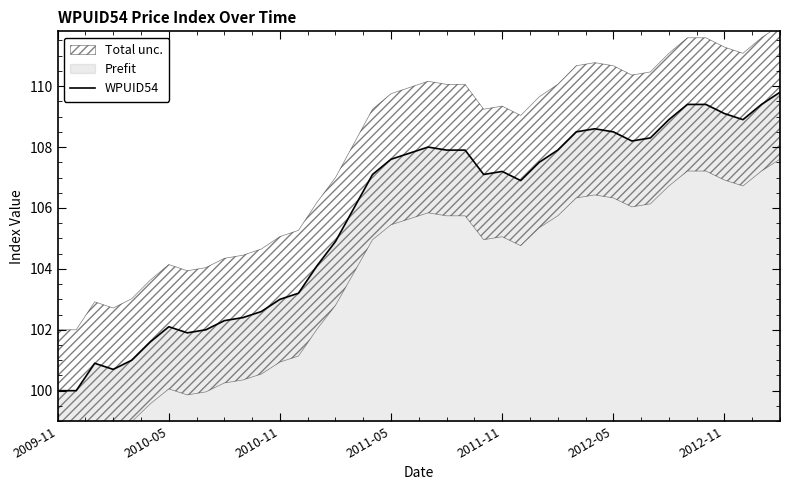

Reading left to right, transcribe all the data shown in this chart.

100.0	100.0	100.9	100.7	101.0	101.6	102.1	101.9	102.0	102.3	102.4	102.6	103.0	103.2	104.1	104.9	106.0	107.1	107.6	107.8	108.0	107.9	107.9	107.1	107.2	106.9	107.5	107.9	108.5	108.6	108.5	108.2	108.3	108.9	109.4	109.4	109.1	108.9	109.4	109.8